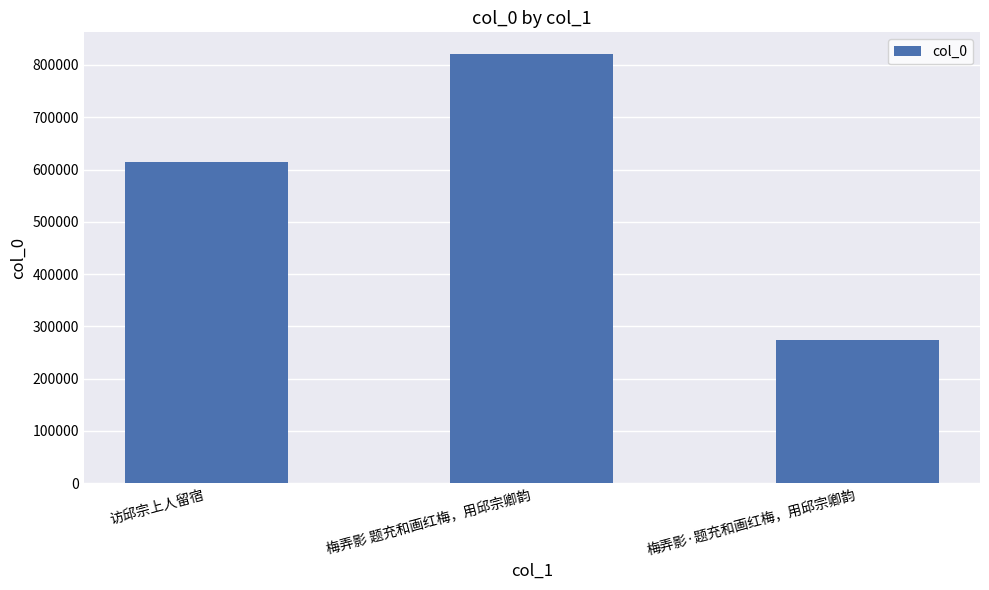

Approximately how many times larger is the value at 梅弄影·题充和画红梅，用邱宗卿韵 compared to 梅弄影 题充和画红梅，用邱宗卿韵?

0.3